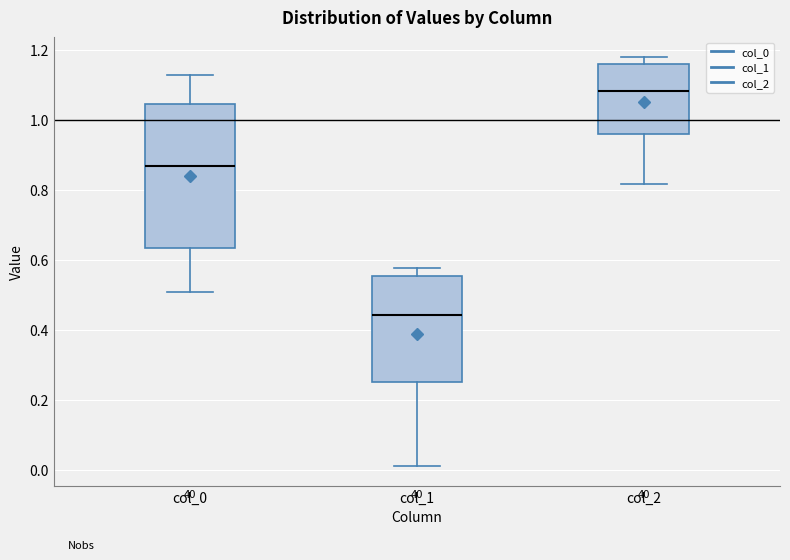

Which box is the tallest, from its lower edge to its upper edge?

col_0